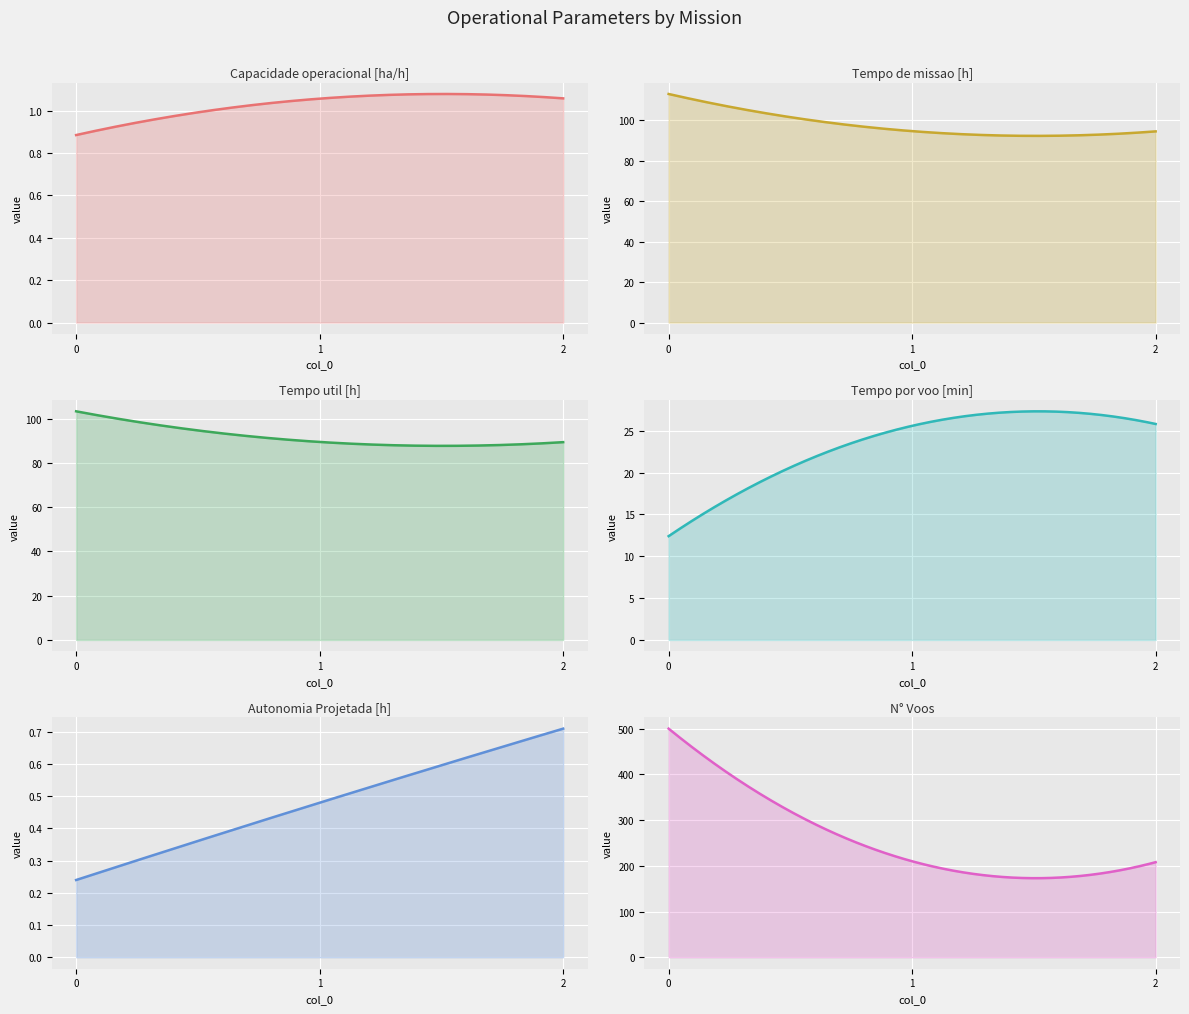

How many distinct data groups are displayed?

6